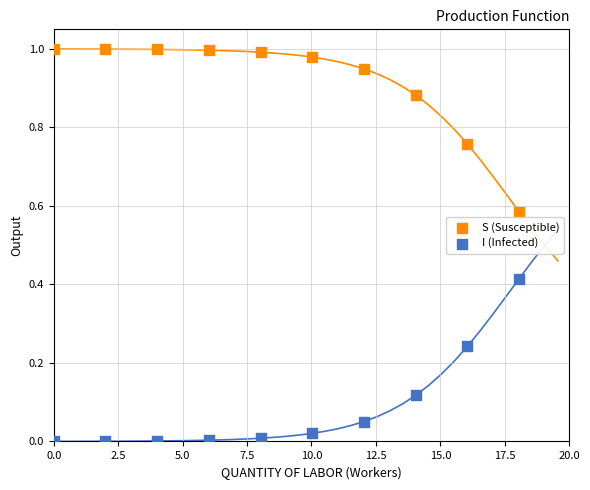

Which series contains the lowest Y value?

I (Infected)